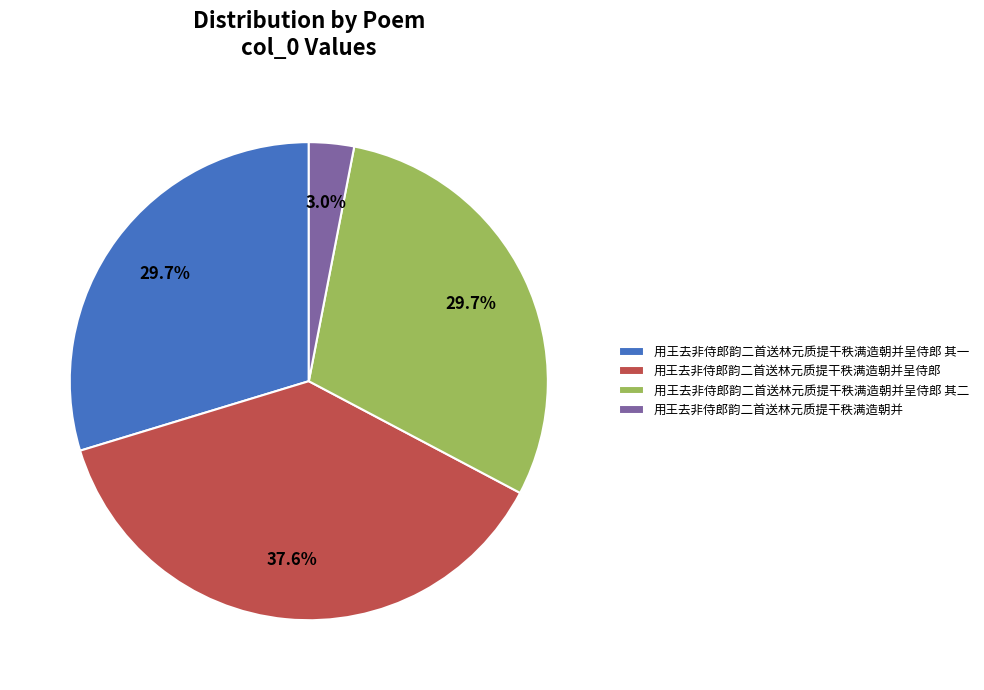

Which has a higher value, 用王去非侍郎韵二首送林元质提干秩满造朝并呈侍郎 or 用王去非侍郎韵二首送林元质提干秩满造朝并呈侍郎 其一?

用王去非侍郎韵二首送林元质提干秩满造朝并呈侍郎